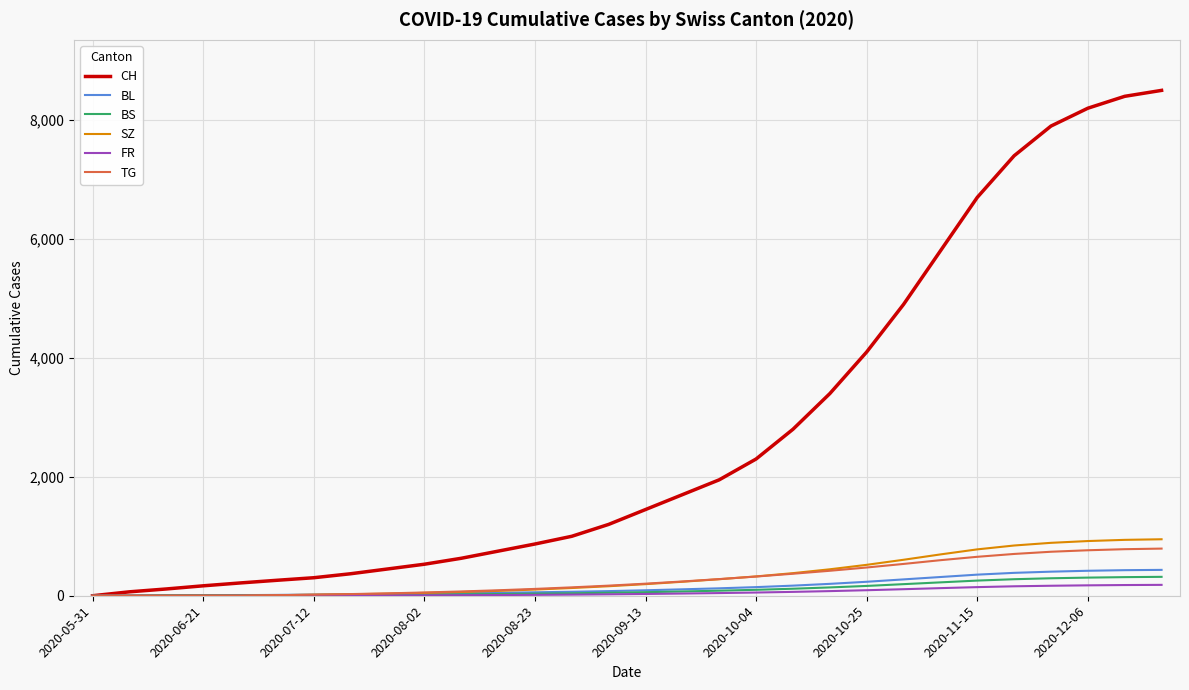

Which series has the largest total across all categories?

CH